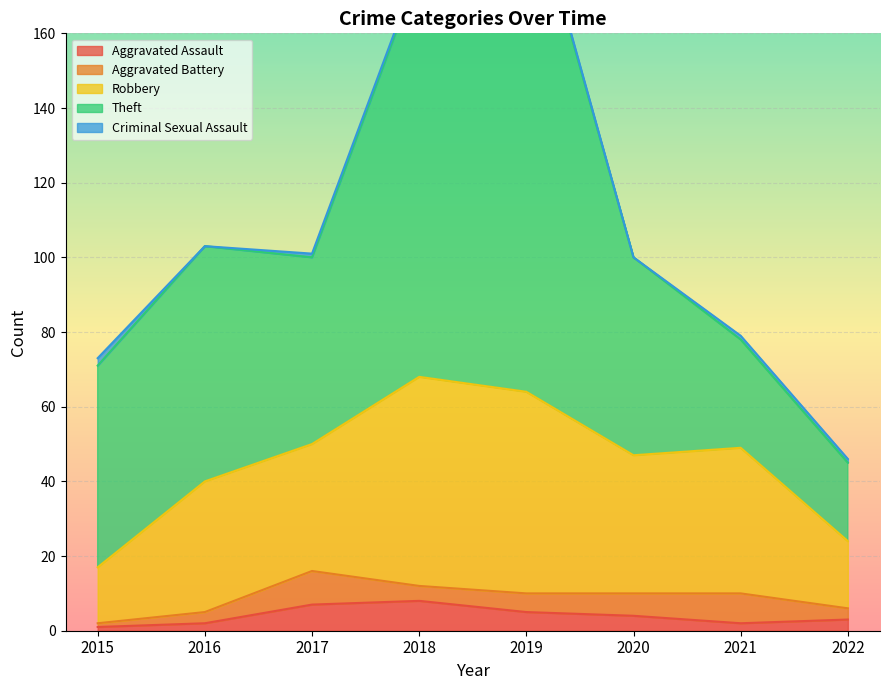

Is it true that Criminal Sexual Assault equals 1 at 2022?

True